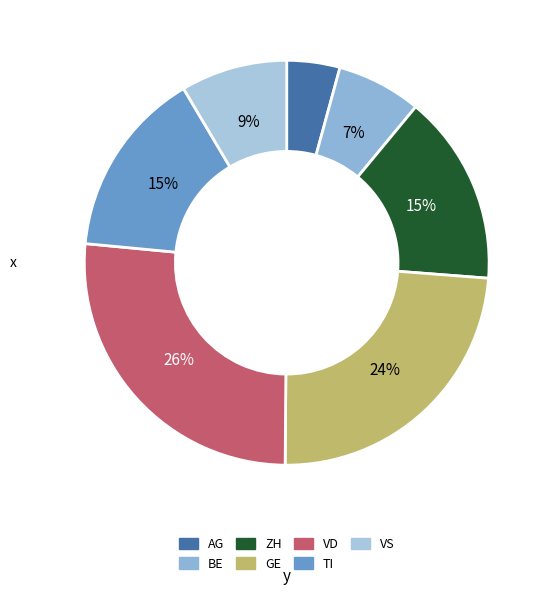

How many slices are in this pie chart?

7